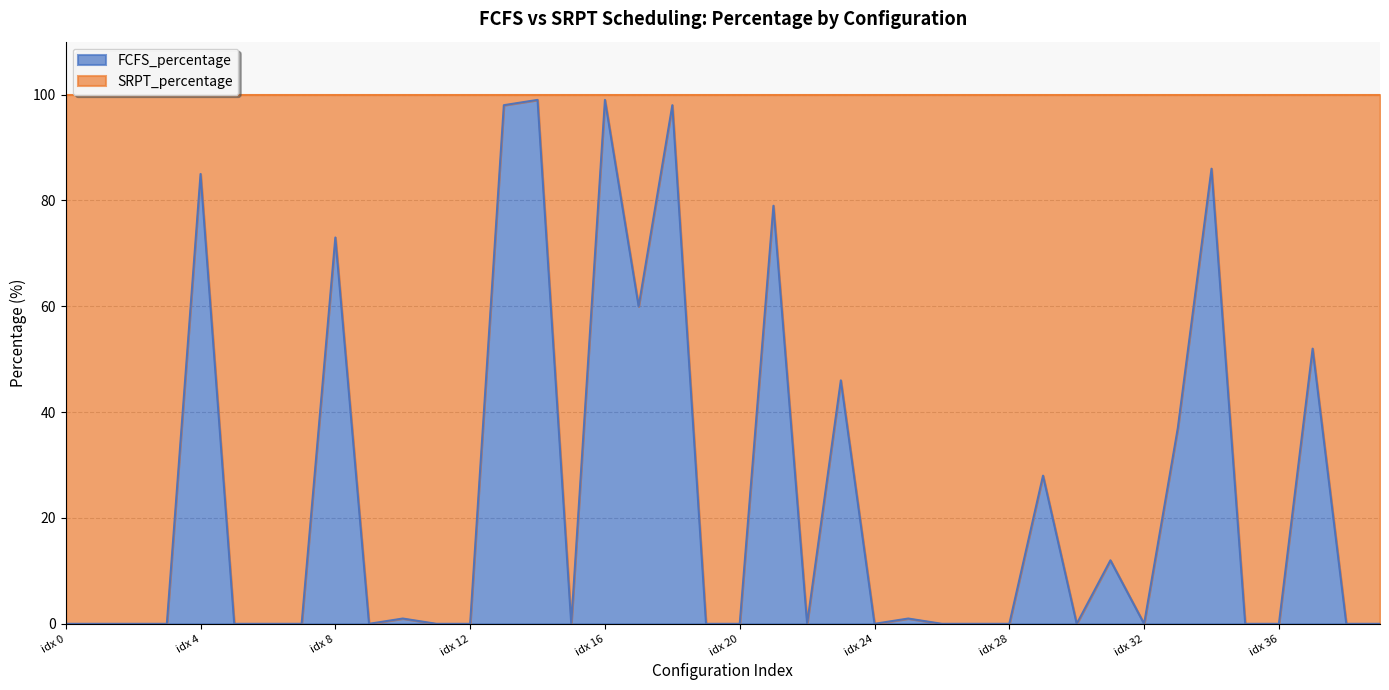

Which label corresponds to the smallest value in the chart?

idx 0